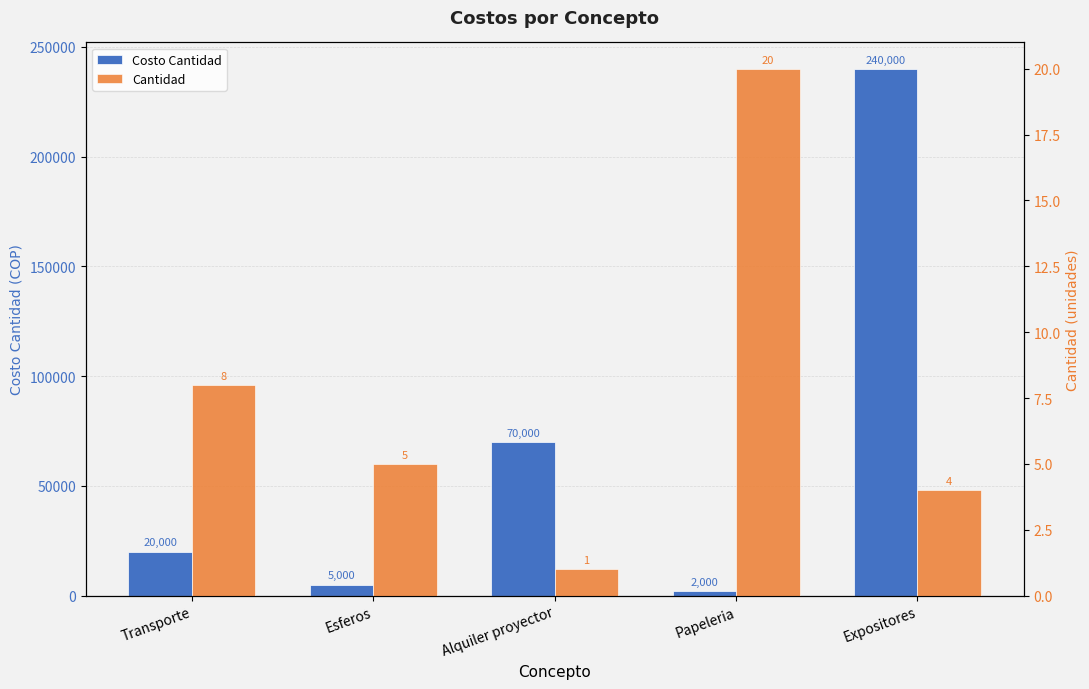

Which series has the largest total across all categories?

Costo Cantidad